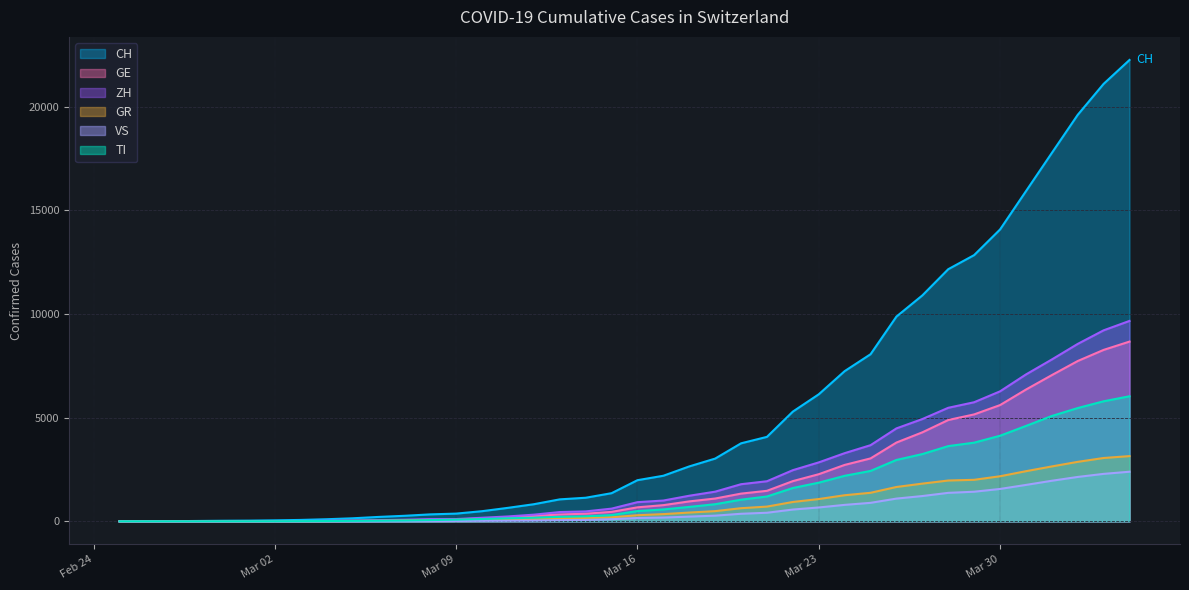

What is the total value across all series at Mar 23?

14858